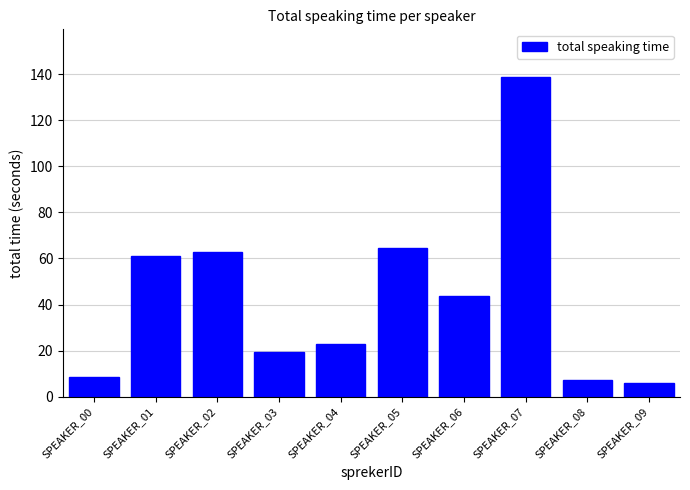

Reading left to right, extract all data points from this chart.

8.7	60.9	62.9	19.2	22.8	64.6	43.8	138.6	7.4	5.7